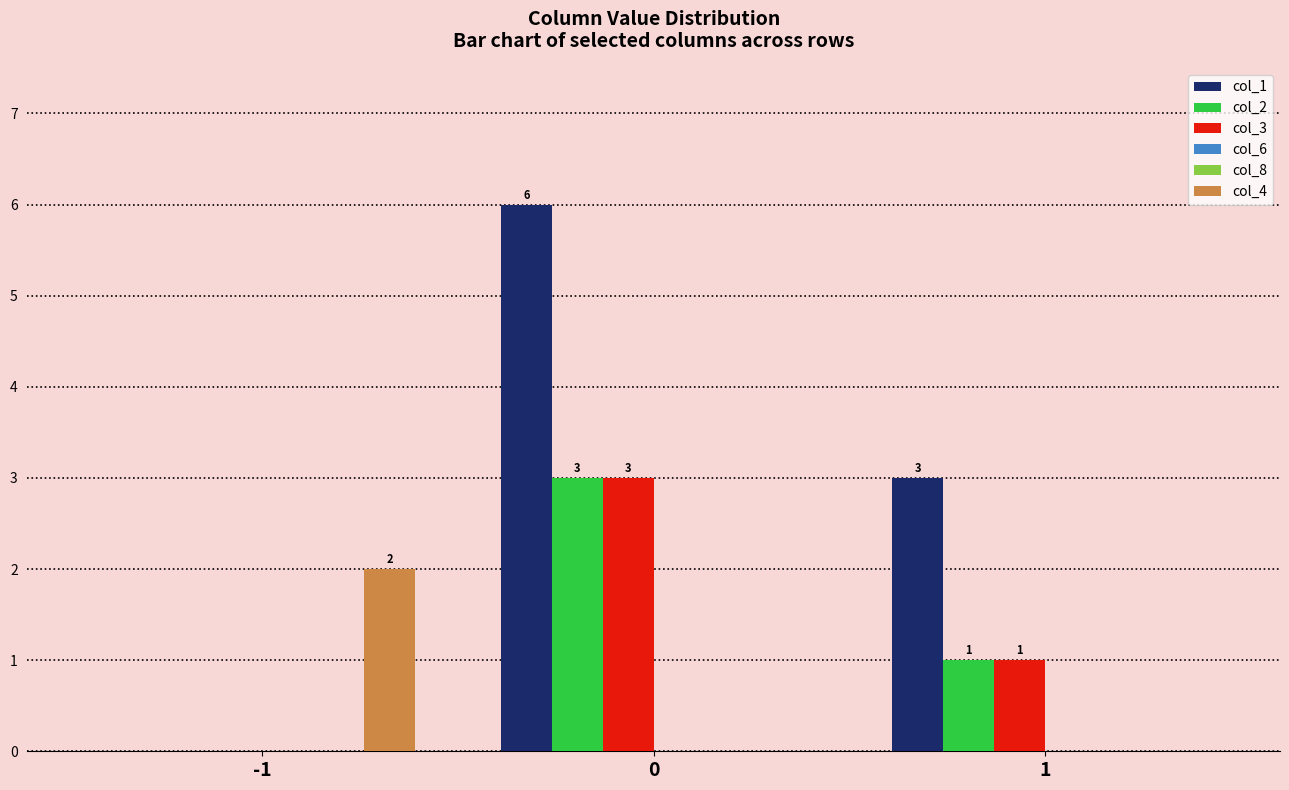

How many bars are there in total?

18